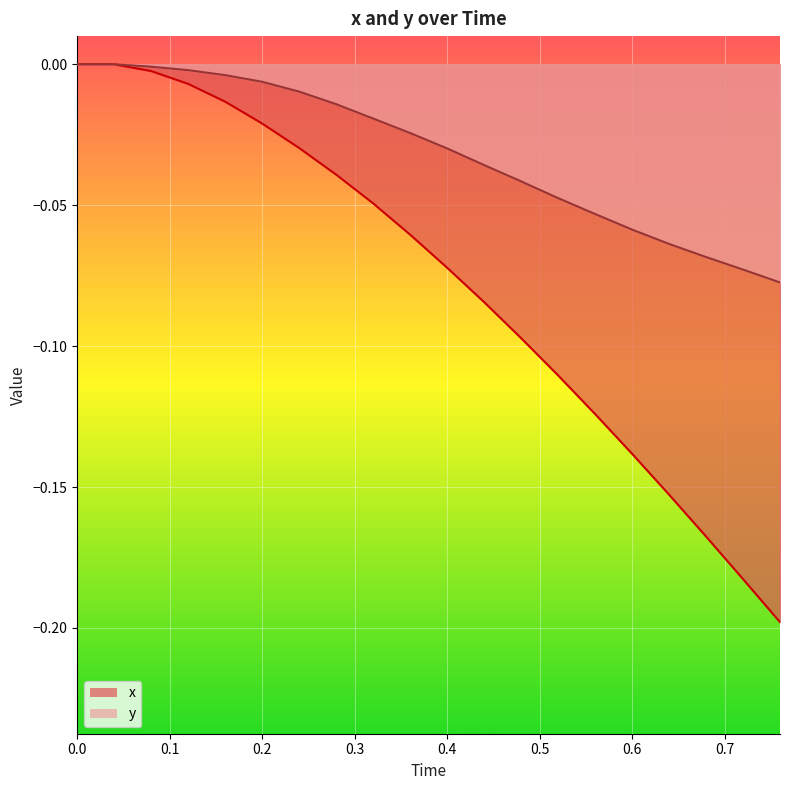

Does the chart display data point markers on the line(s)?

No